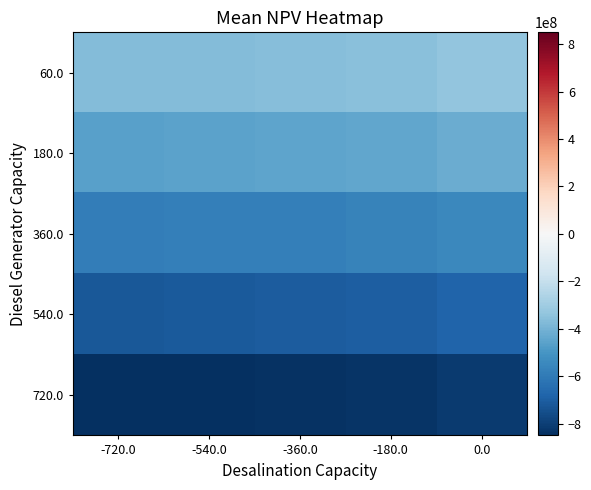

List the series in order of their overall mean, lowest first.

720.0, 540.0, 360.0, 180.0, 60.0